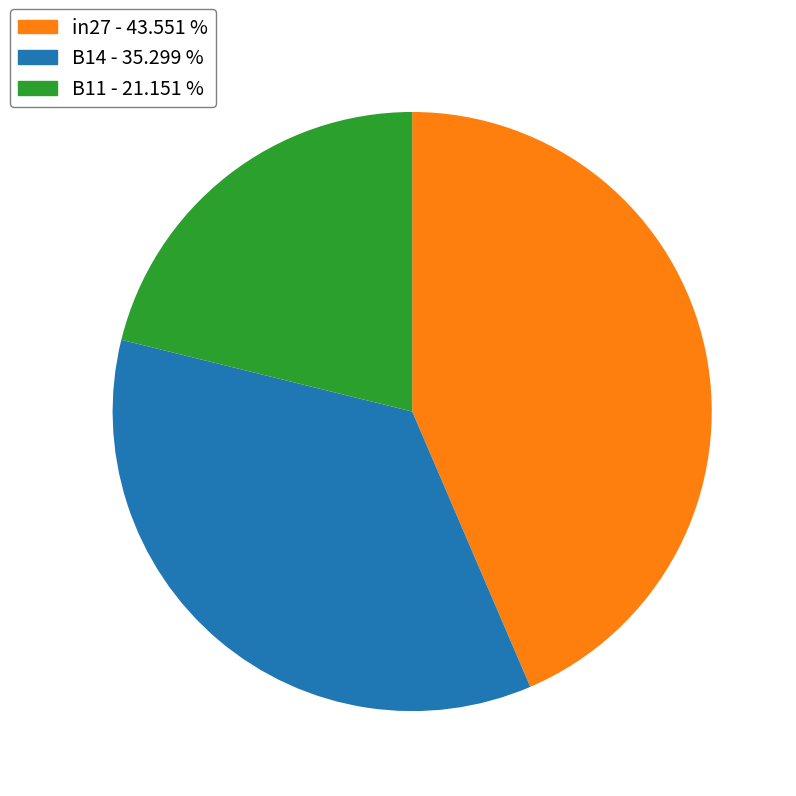

Which slice is the smallest?

B11